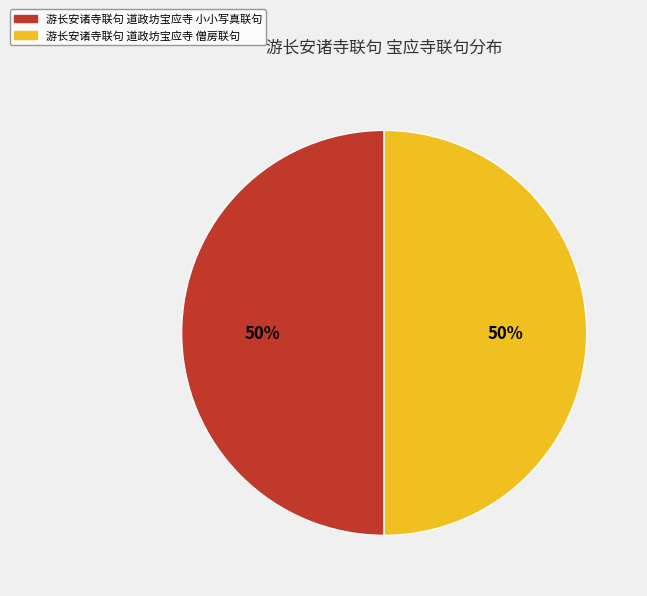

What is the ratio of the value at 游长安诸寺联句 道政坊宝应寺 僧房联句 to the value at 游长安诸寺联句 道政坊宝应寺 小小写真联句?

1.0